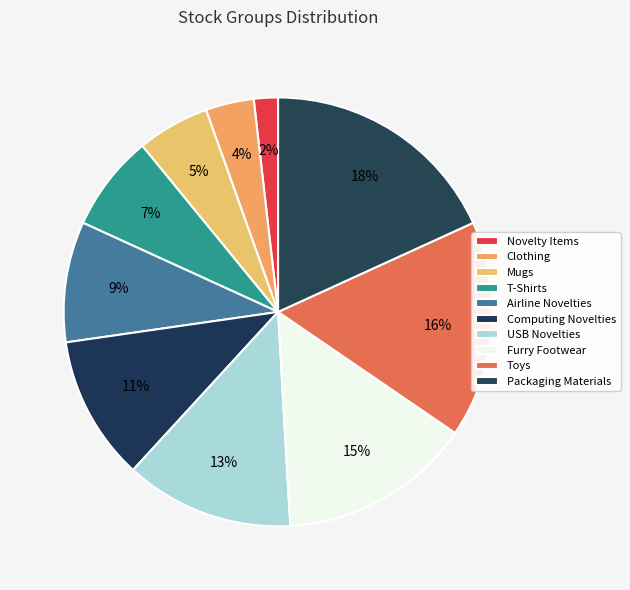

Combined, what portion of the pie is Mugs and Clothing?

9.1%